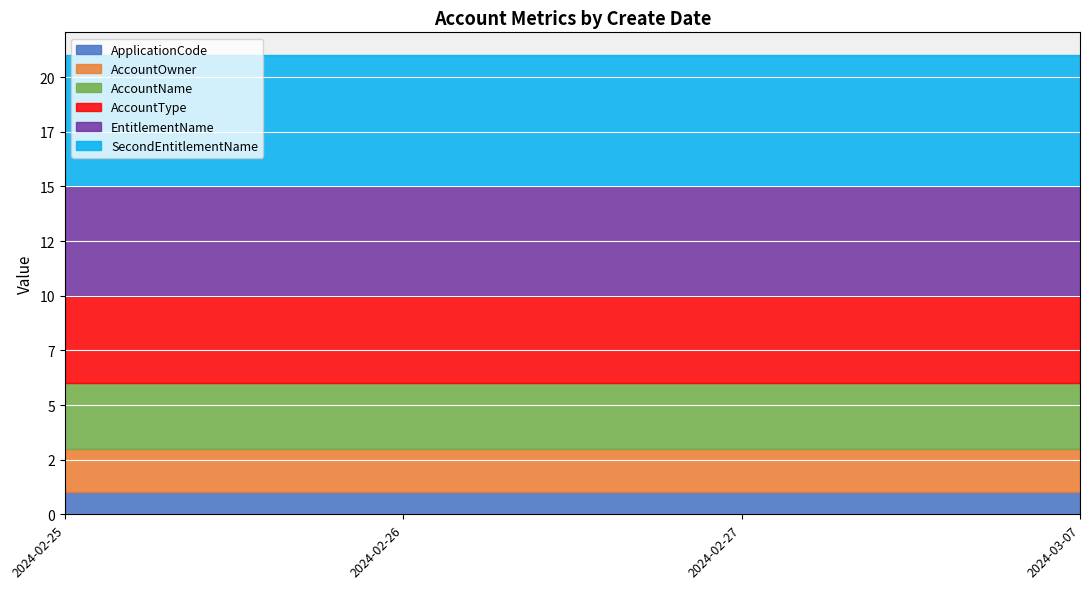

Between 2024-02-25 and 2024-02-27, which is larger?

2024-02-25